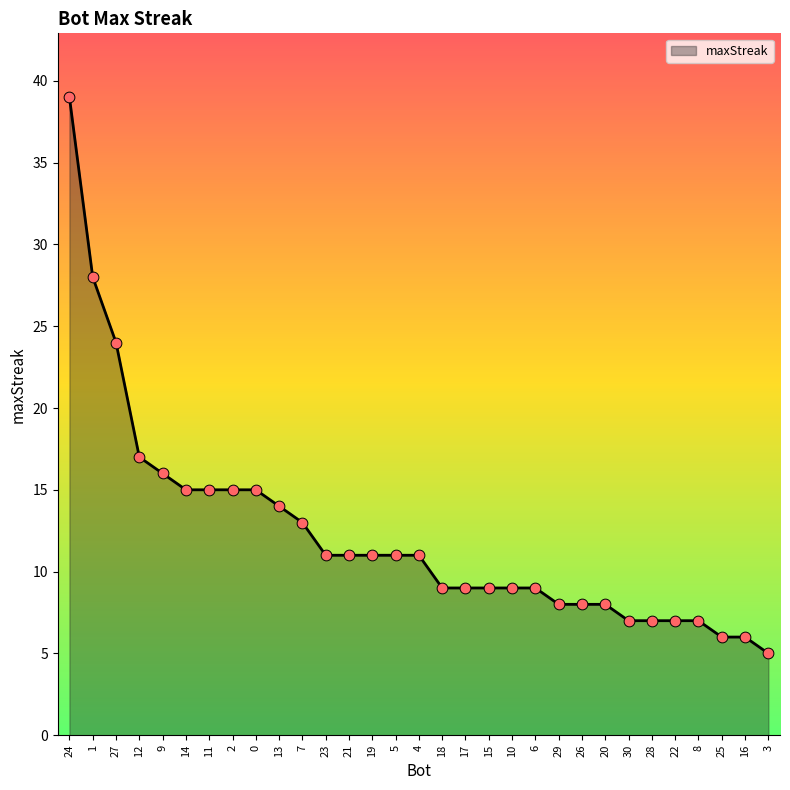

What is the ratio of the value at 24 to the value at 17?

4.3